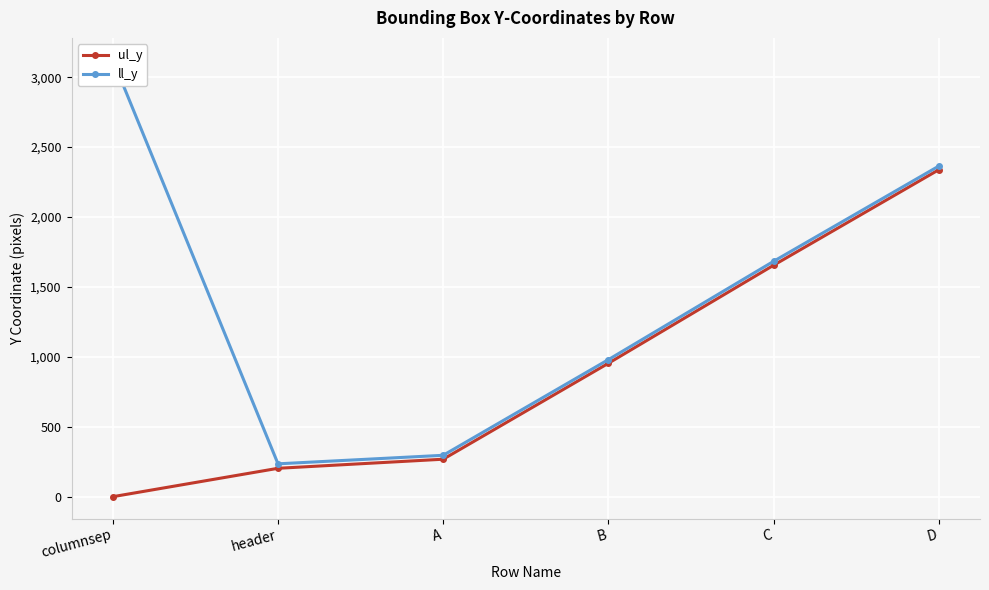

Is the value of ll_y at B greater than the value of ul_y at columnsep?

Yes